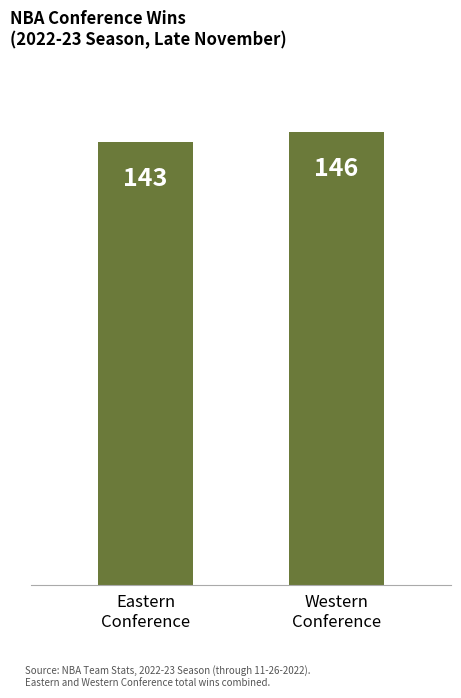

At which category does the chart reach its peak across all series?

Western
Conference